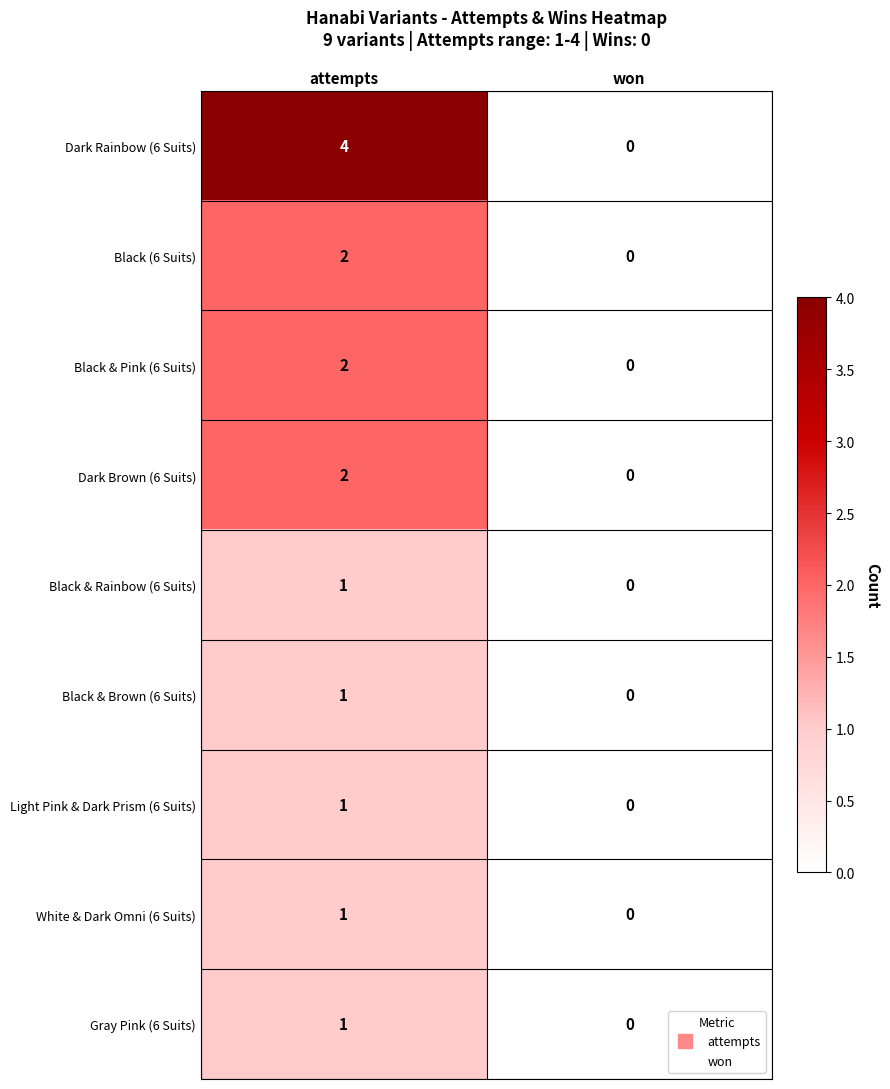

Which label corresponds to the smallest value in the chart?

won